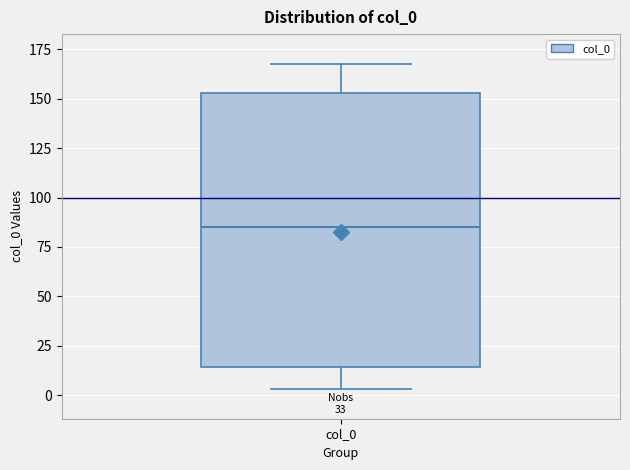

Transcribe this box plot: give where the median line is, the range the box spans, and where the two whiskers end, as read against the y-axis. The values are not printed on the chart, so give them approximately, as read against the axis.

median 85, box 15 to 155, whiskers 5 to 170